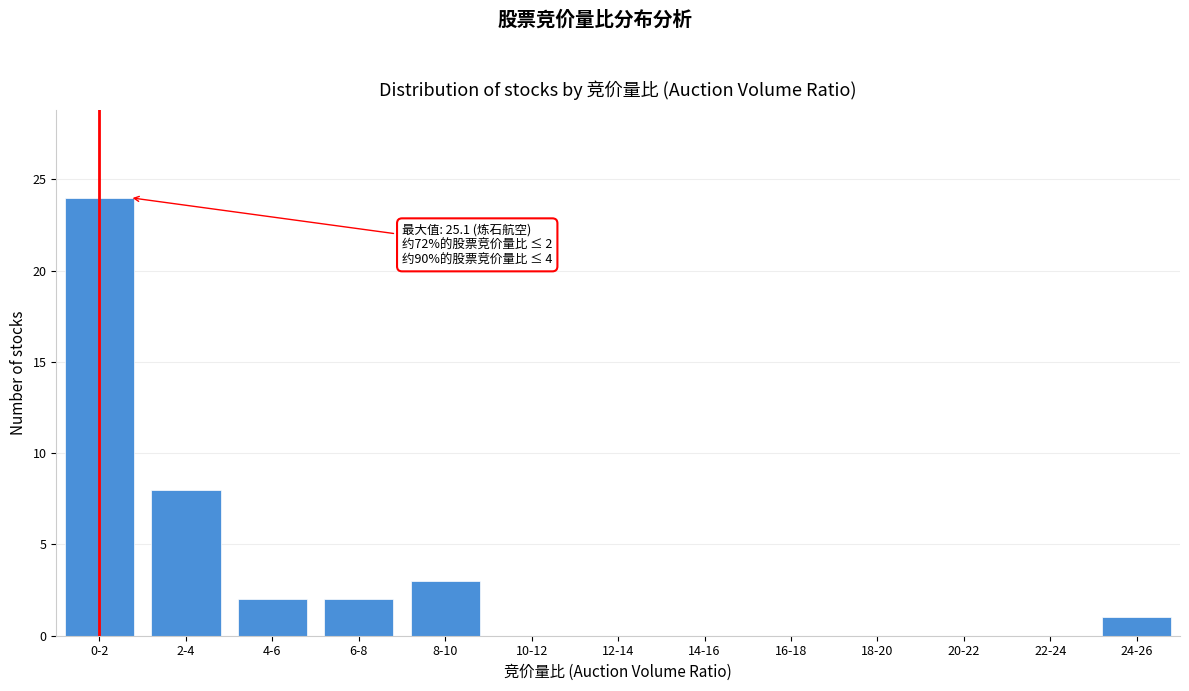

Reading left to right, transcribe all the data shown in this chart.

0-2=24	2-4=8	4-6=2	6-8=2	8-10=3	10-12=0	12-14=0	14-16=0	16-18=0	18-20=0	20-22=0	22-24=0	24-26=1